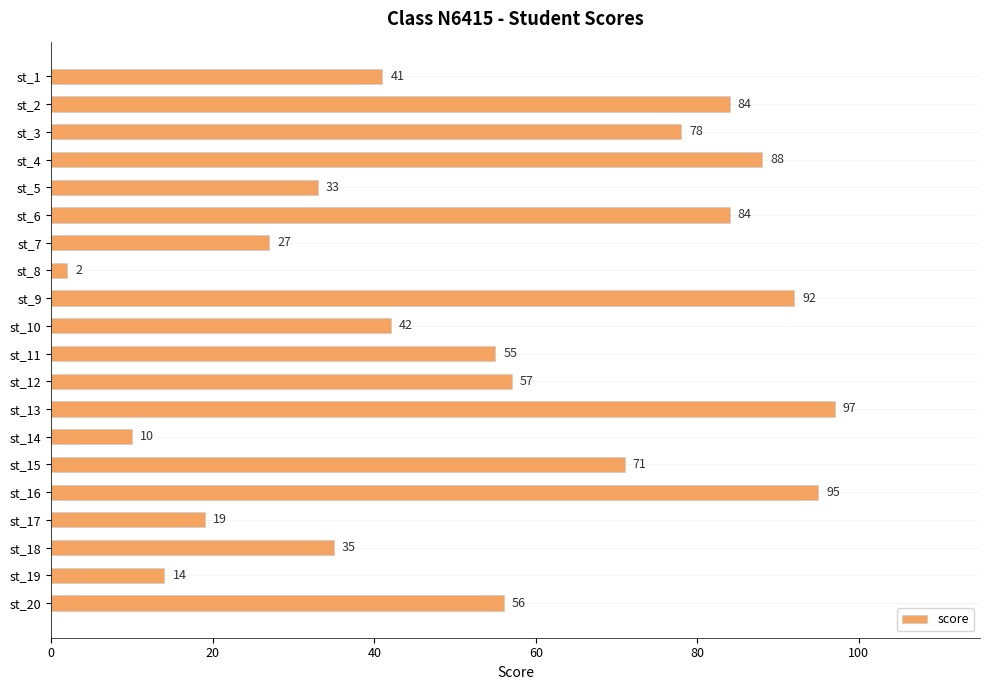

Between st_4 and st_19, which is larger?

st_4